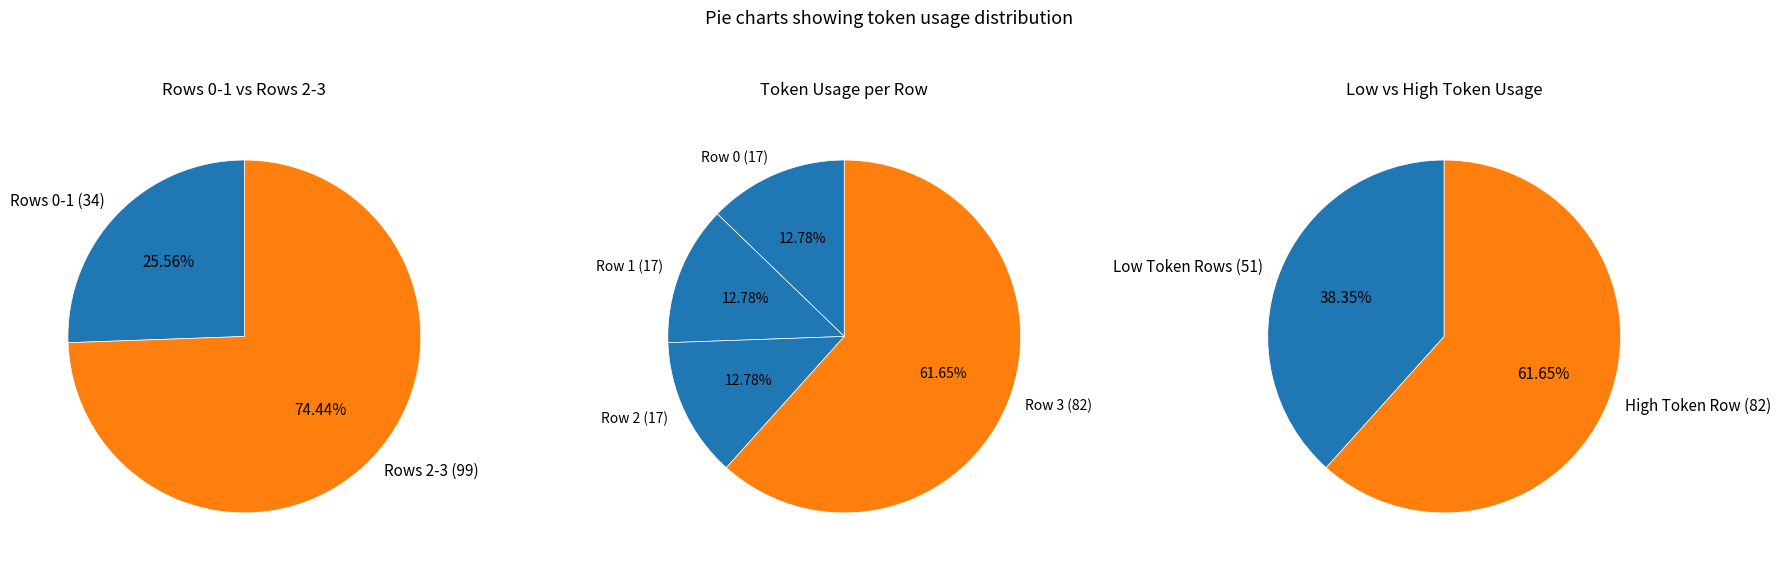

To the nearest percent, what percentage of the pie is Row 0 (17)?

13%